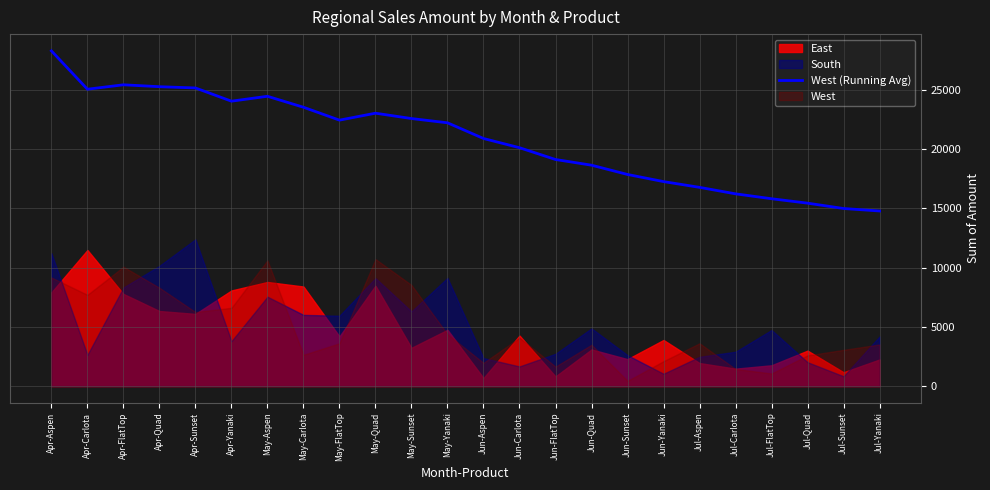

What is the difference between the values at May-Sunset and May-FlatTop?

134.9